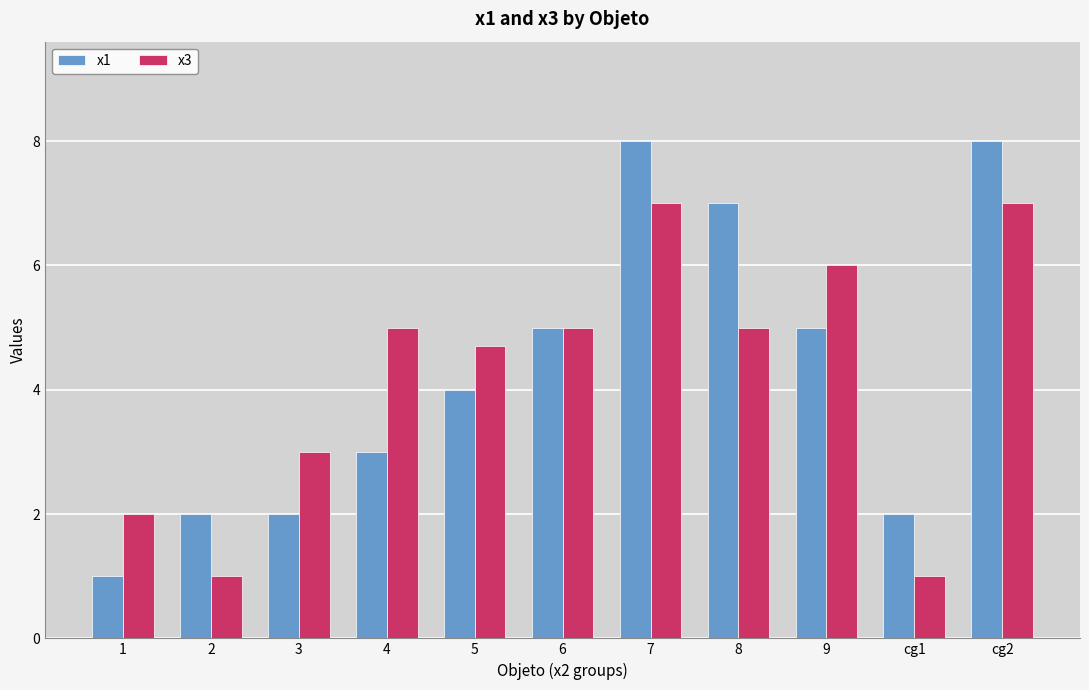

How many series are shown in this chart?

2